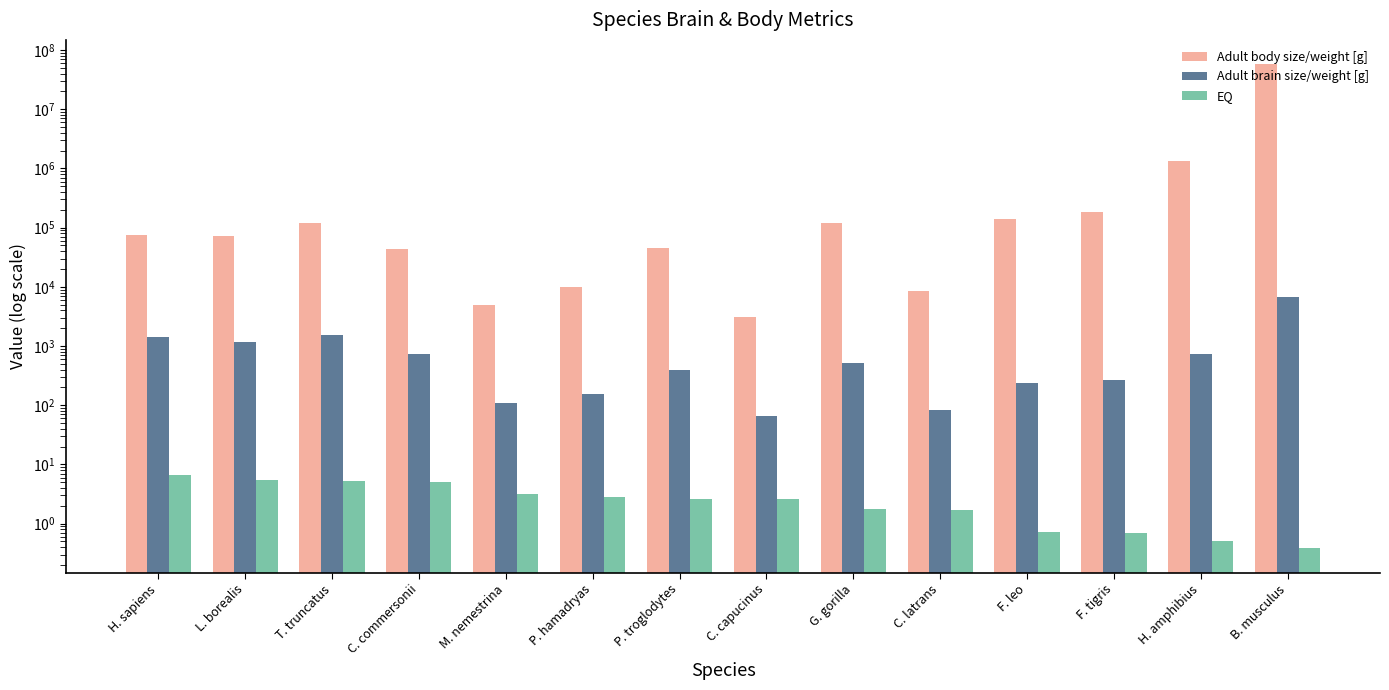

What is the lowest value of the Adult body size/weight [g] series?

3100.0